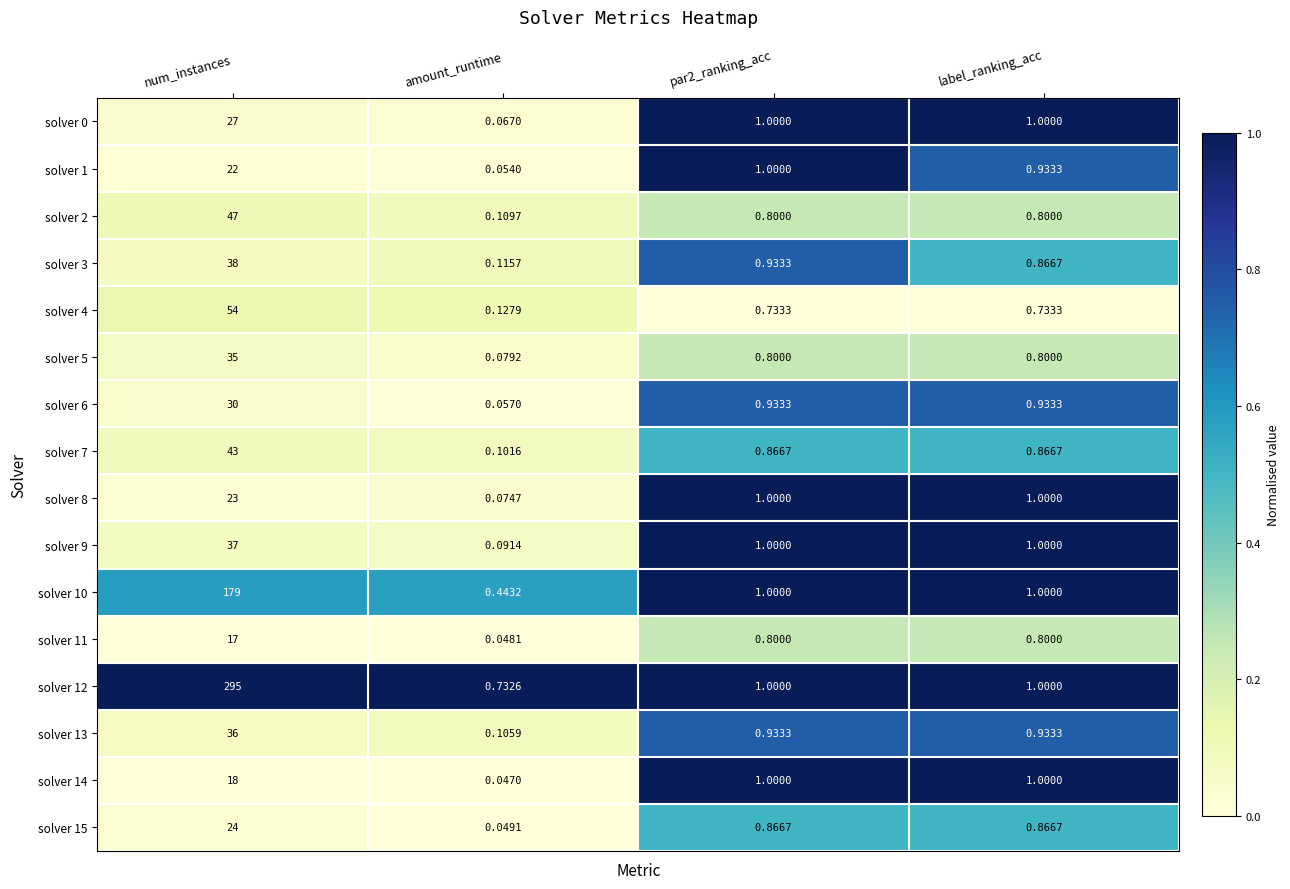

At how many categories does at least one series exceed 0?

4